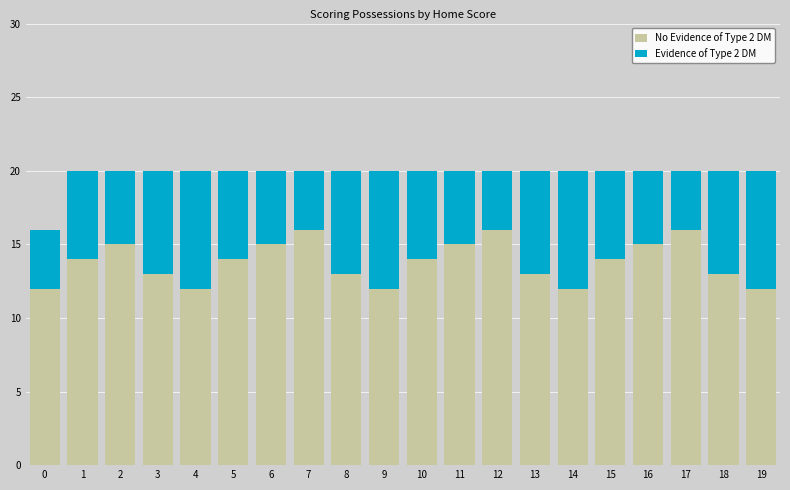

What is the total value across all series at 9?

20